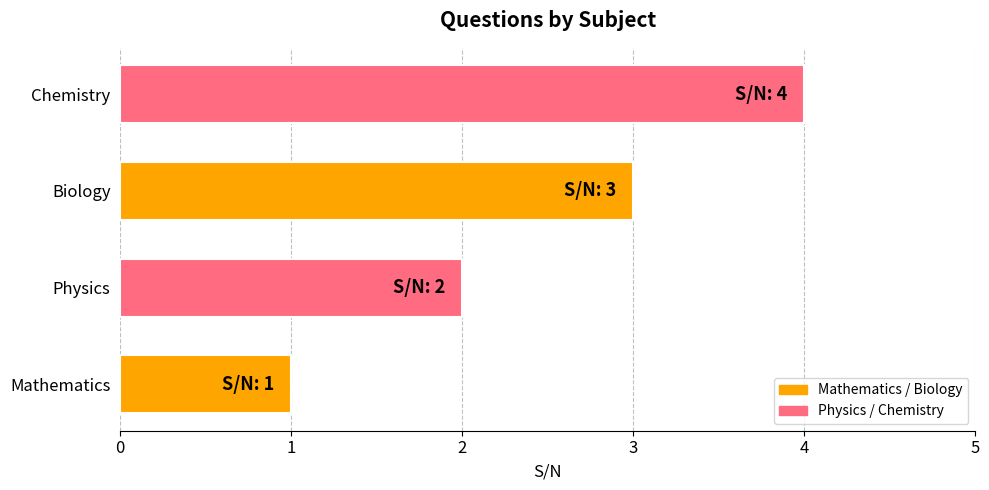

Approximately how many times larger is the value at Biology compared to Mathematics?

3.0